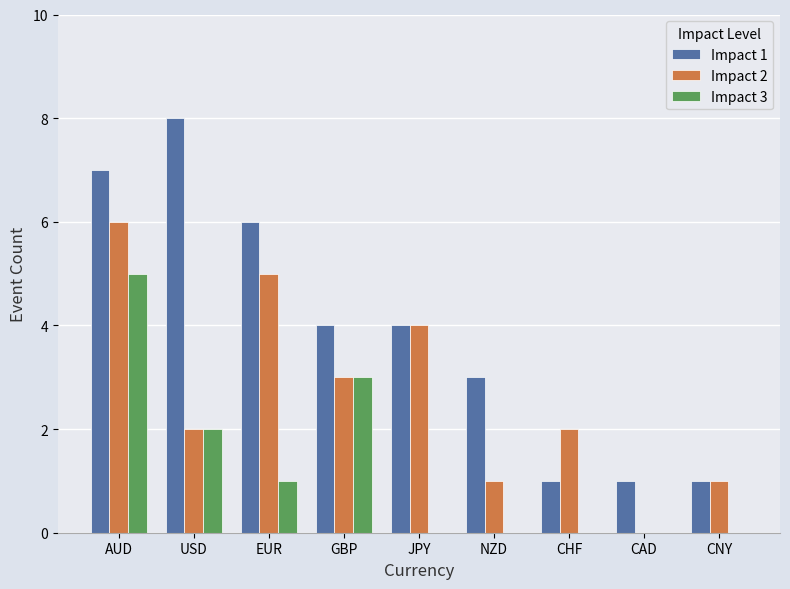

Is it true that Impact 3 equals 1 at USD?

False